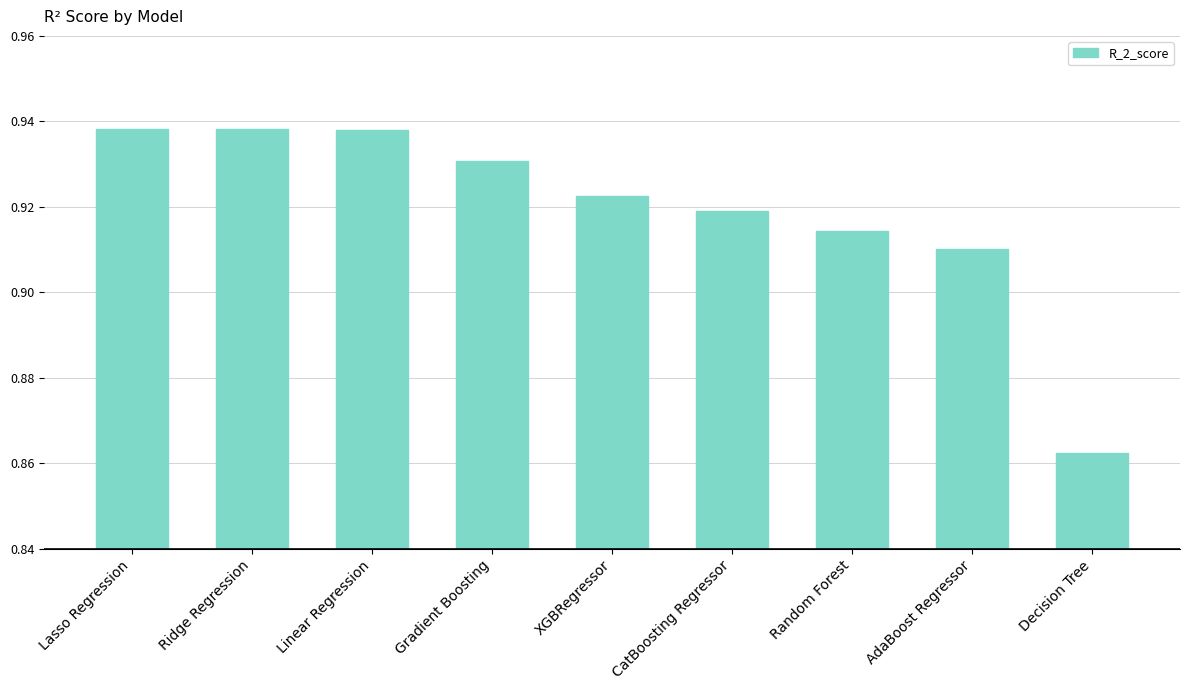

Which has a higher value, Lasso Regression or Decision Tree?

Lasso Regression